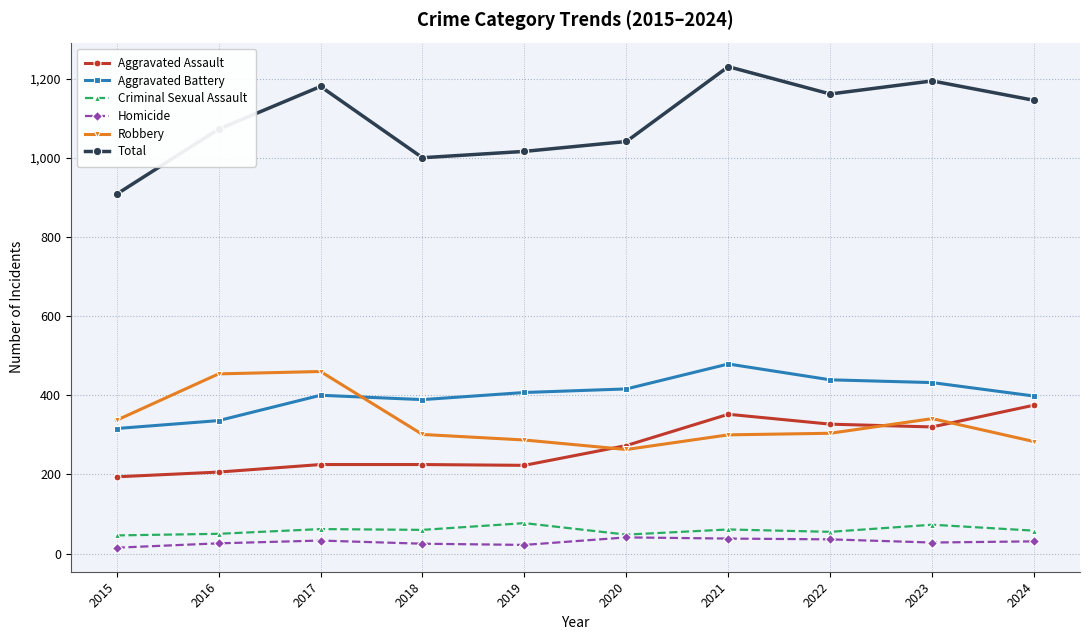

True or false: Homicide and Aggravated Battery cross at least once.

False